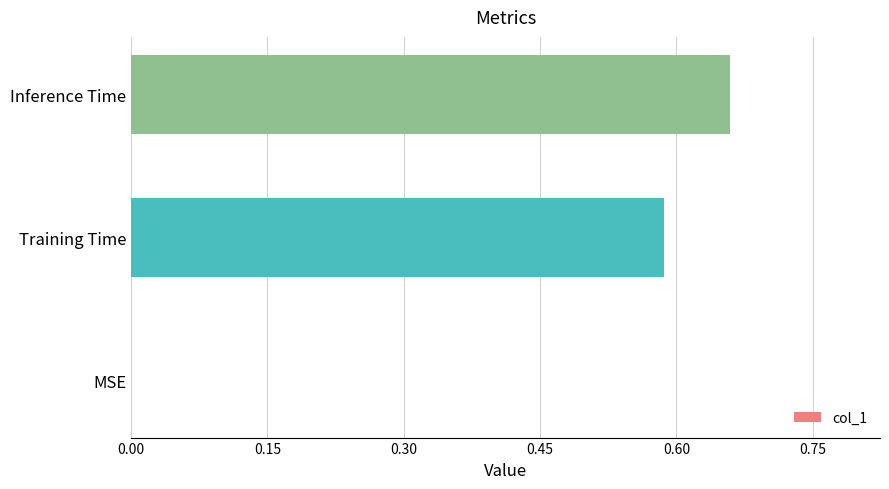

Is it true that the value at Inference Time is 0.2?

False